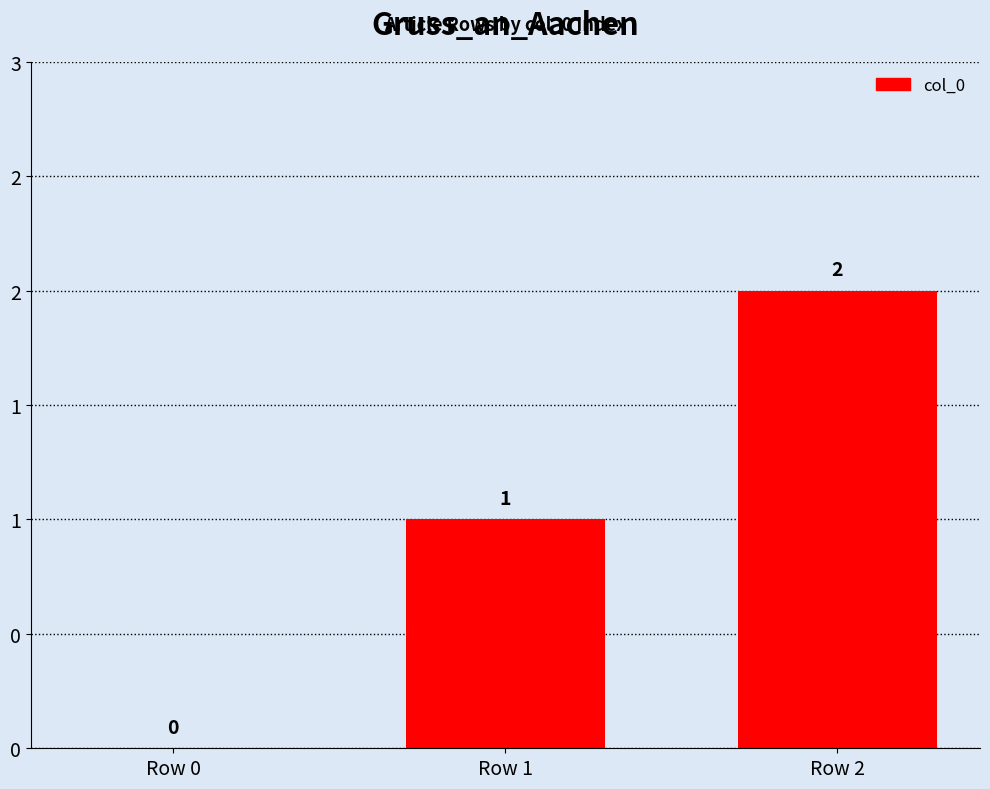

Rank the categories by value from highest to lowest.

Row 2, Row 1, Row 0